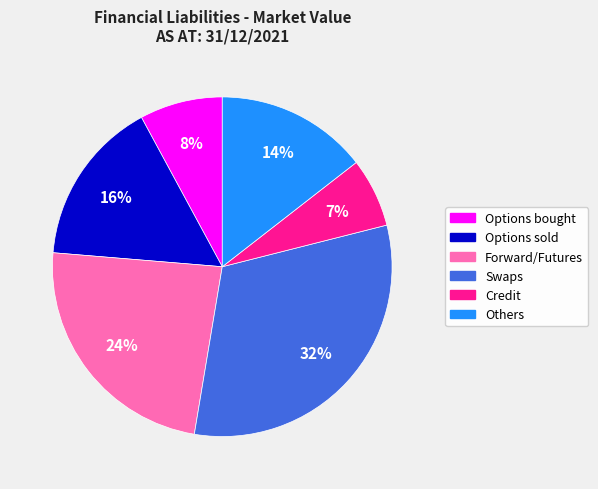

Rank the categories by value from lowest to highest.

Credit, Options bought, Others, Options sold, Forward/Futures, Swaps